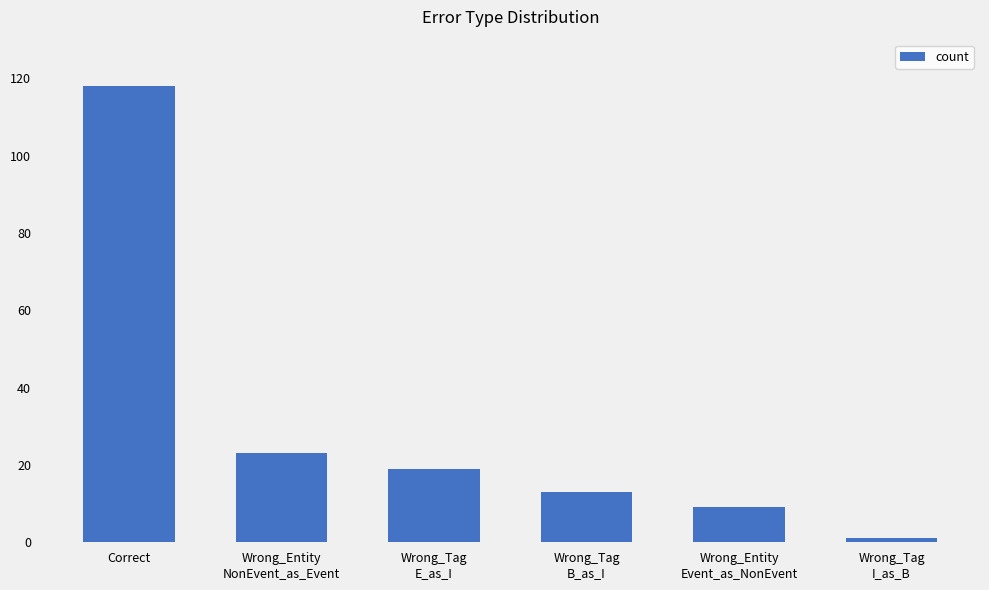

What is the label of the 1st bar from the right?

Wrong_Tag
I_as_B